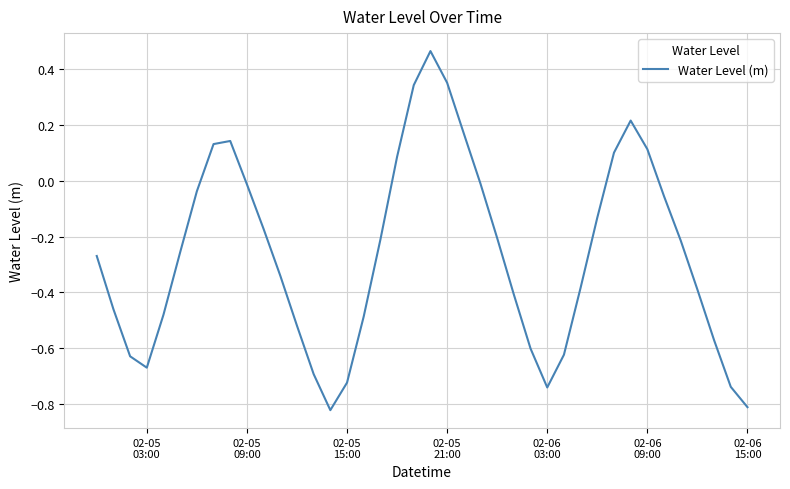

What is the difference between the maximum and minimum values?

1.3